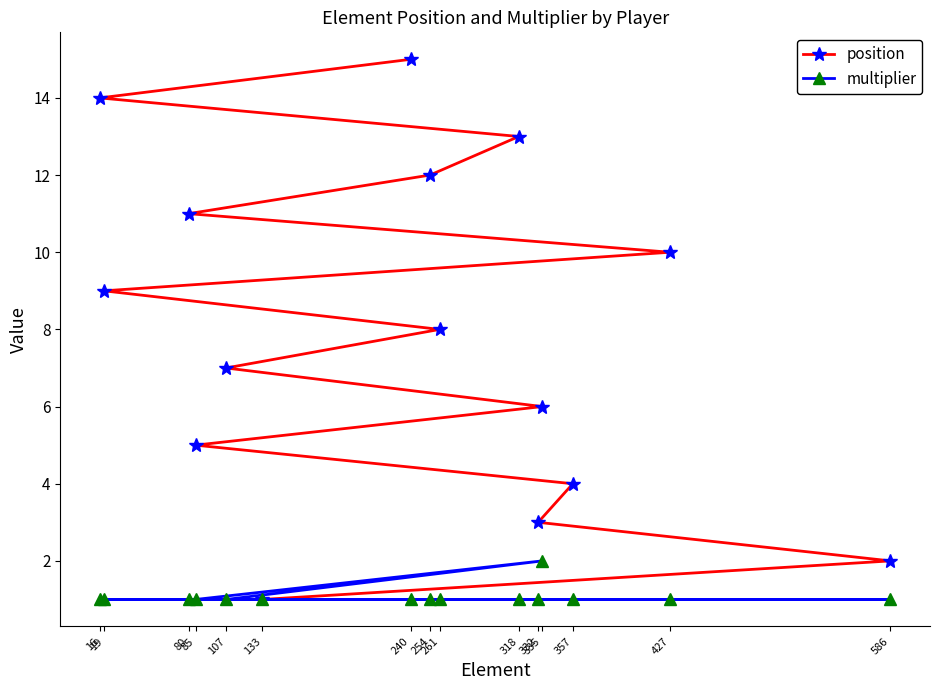

Is it true that position equals 22 at 240?

False